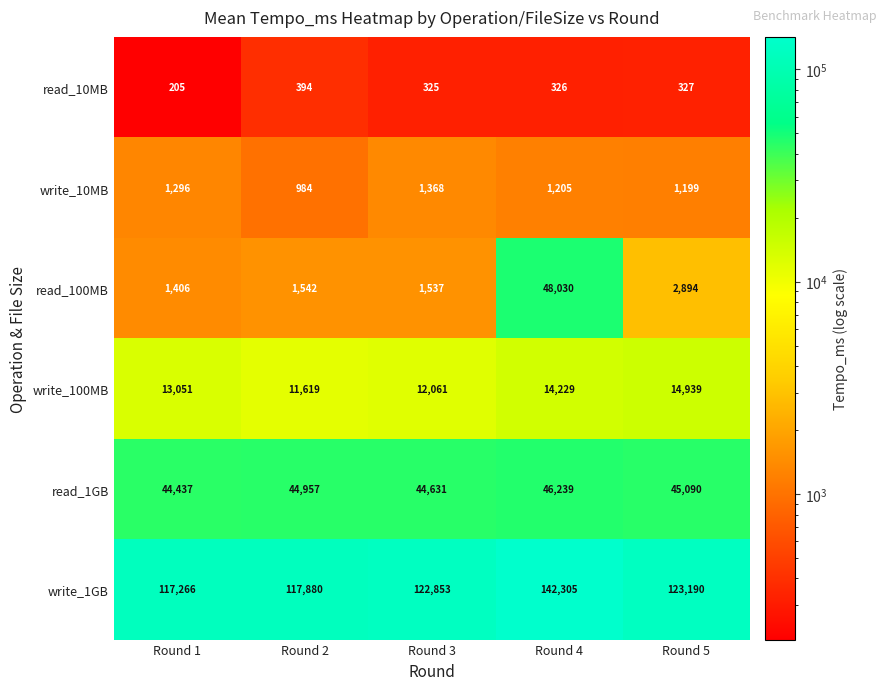

Which series has the largest total across all categories?

write_1GB